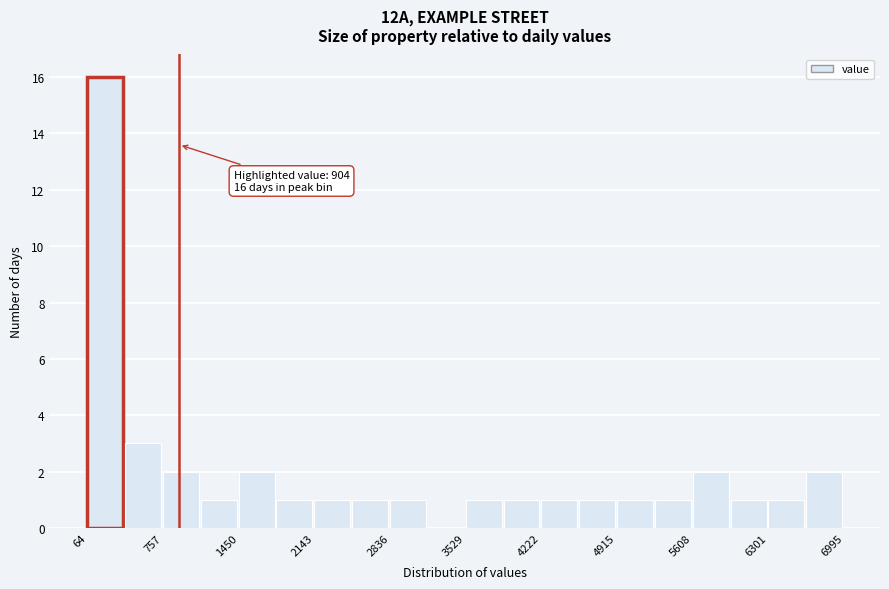

Read against the x-axis, roughly where is the centre of the tallest bar?

200